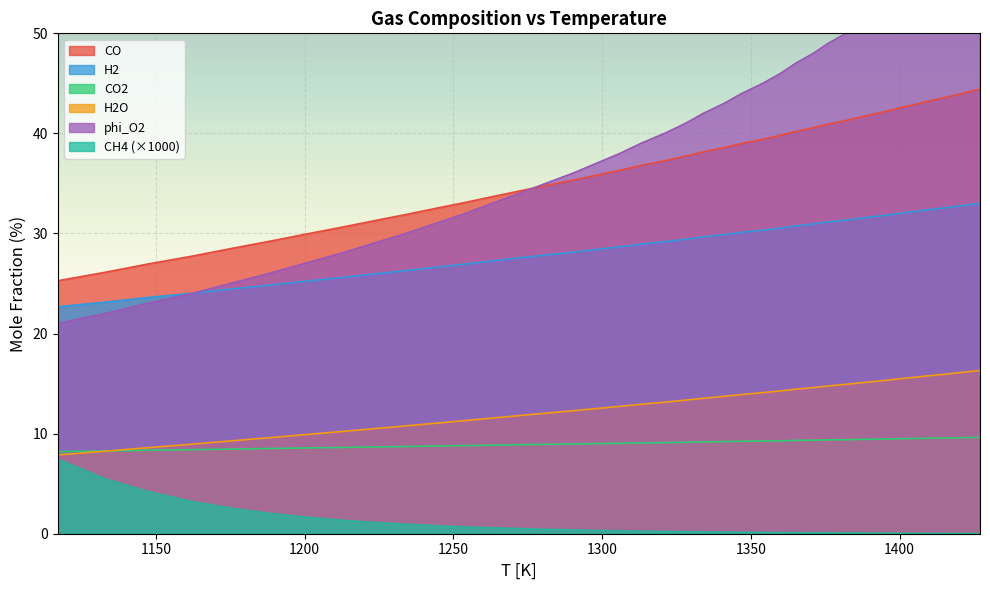

Does the chart display data point markers on the line(s)?

No